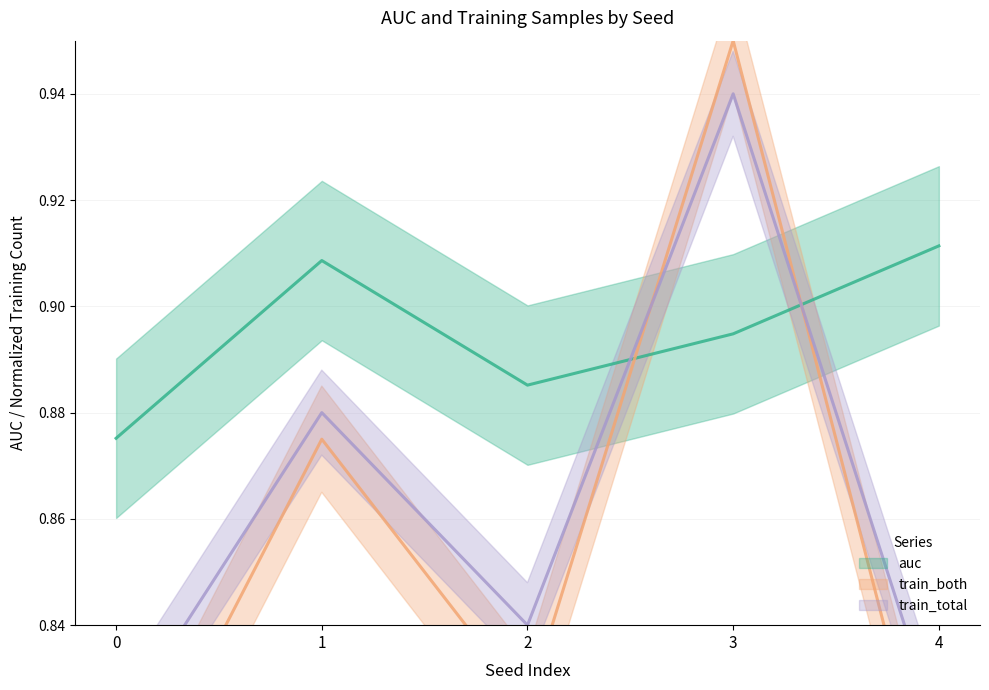

Reading left to right, transcribe all the data shown in this chart.

auc: 0=0.9	1=0.9	2=0.9	3=0.9	4=0.9
train_both: 0=0.8	1=0.9	2=0.8	3=0.9	4=0.8
train_total: 0=0.8	1=0.9	2=0.8	3=0.9	4=0.8